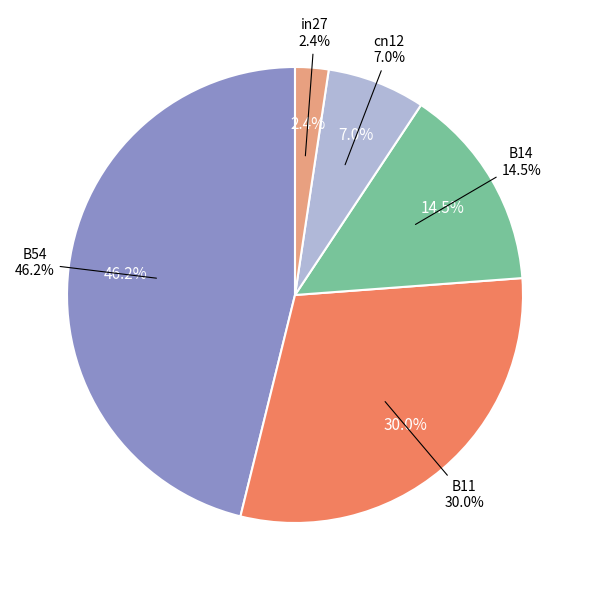

Approximately how many times larger is the value at in27 compared to B14?

0.2